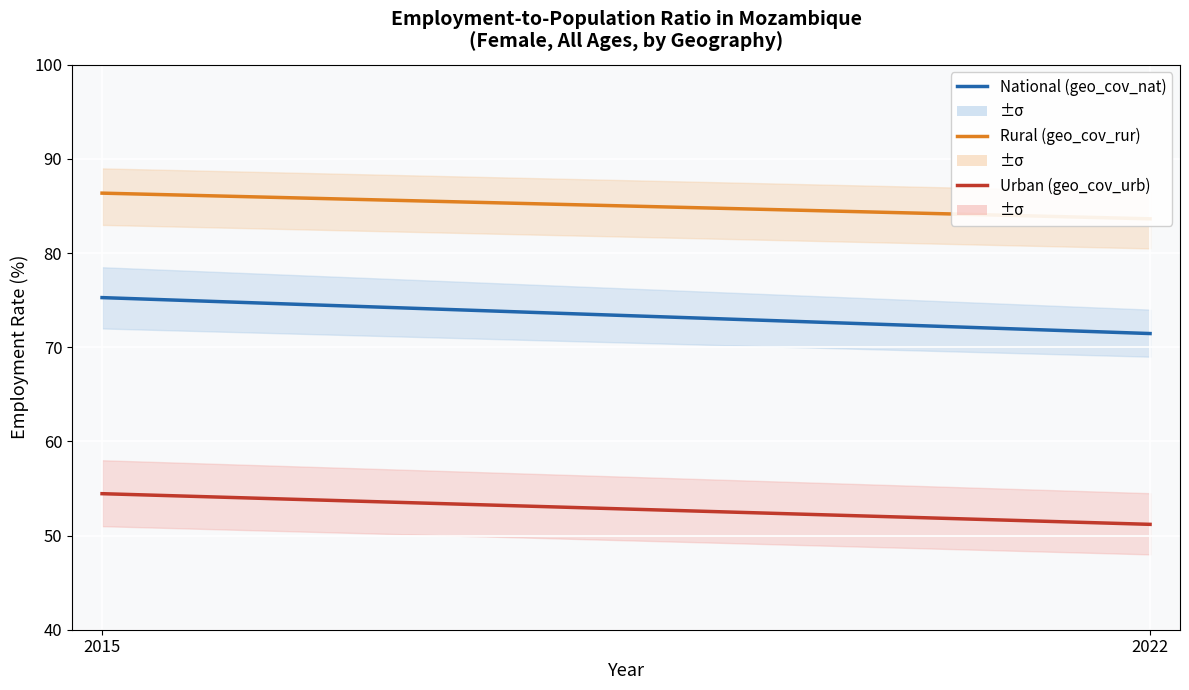

What are all the series names shown in the legend?

National (geo_cov_nat), Rural (geo_cov_rur), Urban (geo_cov_urb)